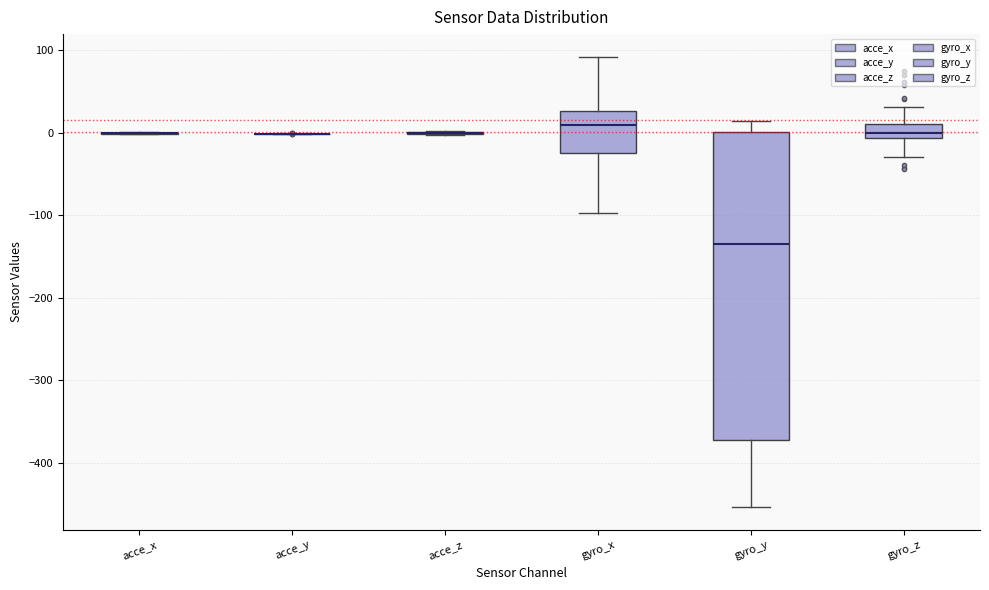

Reading left to right, read every box against the y-axis: the position of its median line, the range the box covers, and the ends of its whiskers. The values are not printed on the chart, so give them approximately, as read against the axis.

acce_x: box collapsed to a line at 0, whiskers 0 to 0
acce_y: box collapsed to a line at 0, whiskers 0 to 0
acce_z: box collapsed to a line at 0, whiskers 0 to 0
gyro_x: median 10, box -20 to 30, whiskers -100 to 90
gyro_y: median -140, box -370 to 0, whiskers -450 to 10
gyro_z: median 0, box -10 to 10, whiskers -30 to 30